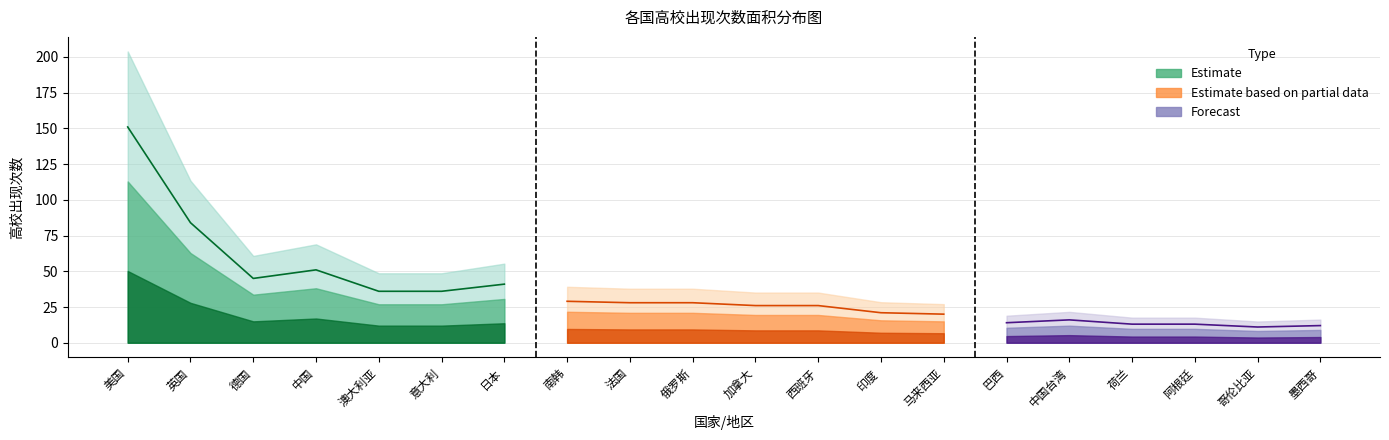

List the labels in order of 高校出现次数 value, largest first.

美国, 英国, 中国, 德国, 日本, 澳大利亚, 意大利, 南韩, 法国, 俄罗斯, 加拿大, 西班牙, 印度, 马来西亚, 中国台湾, 巴西, 荷兰, 阿根廷, 墨西哥, 哥伦比亚